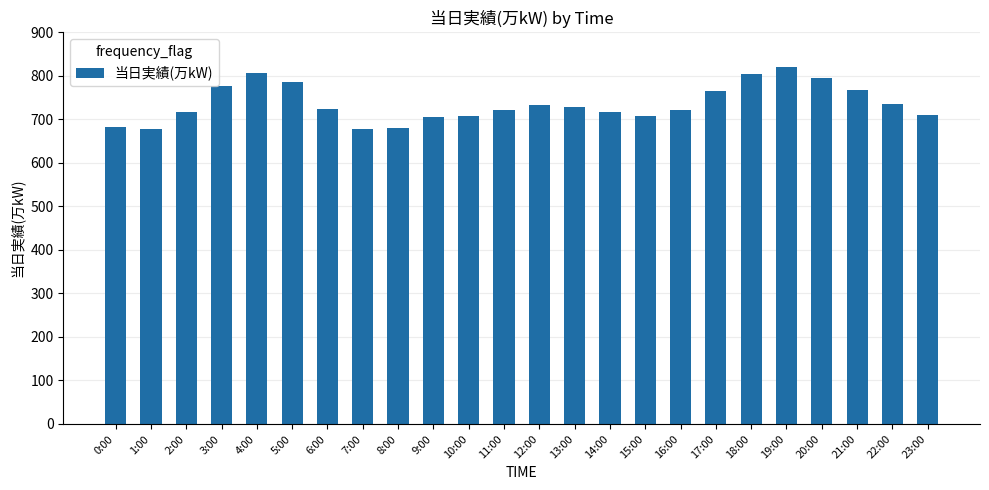

What is the label of the 12th bar from the right?

12:00